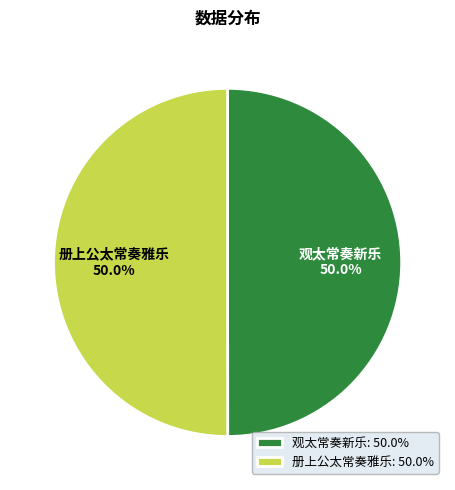

To the nearest percent, what percentage of the pie is 册上公太常奏雅乐?

50%